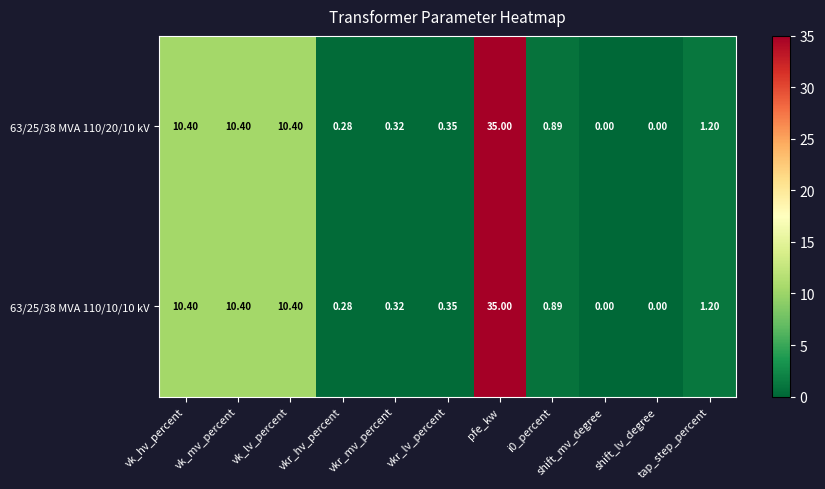

Count the number of categories in the chart.

11